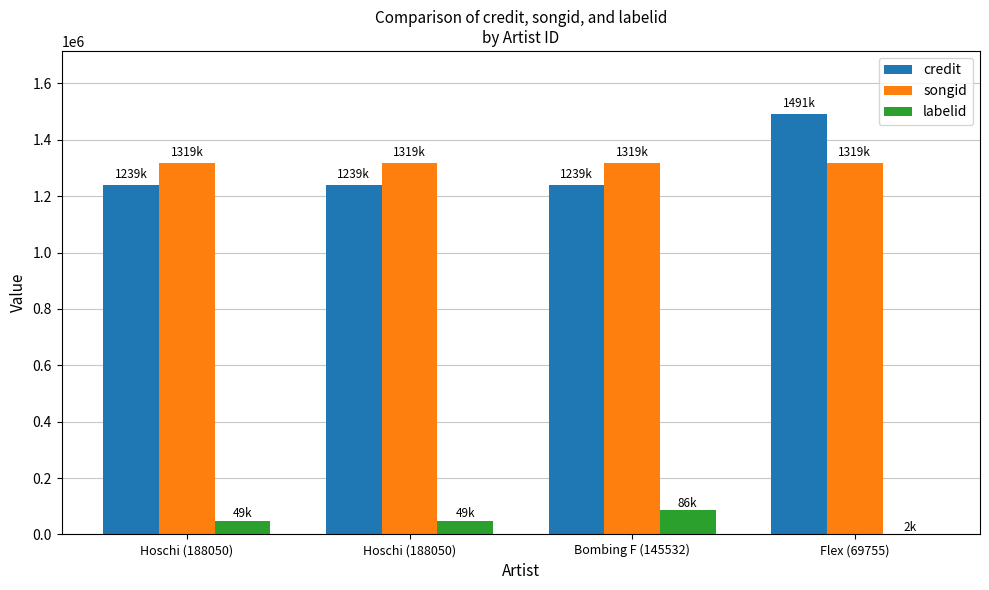

Count the number of categories in the chart.

4